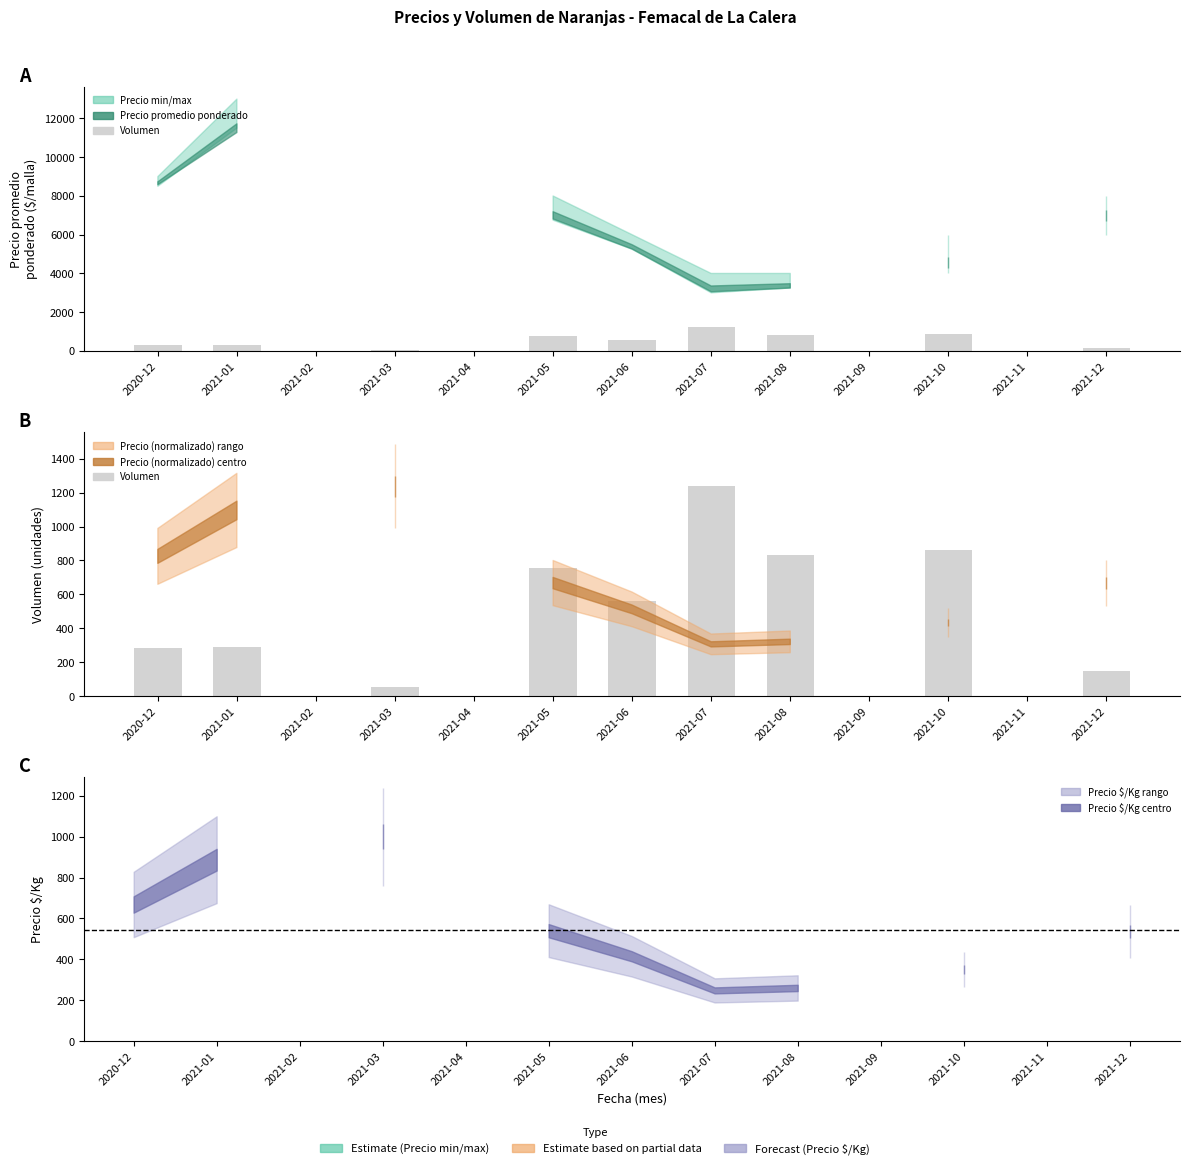

Is it true that the value at 2021-05 is 294.1?

False